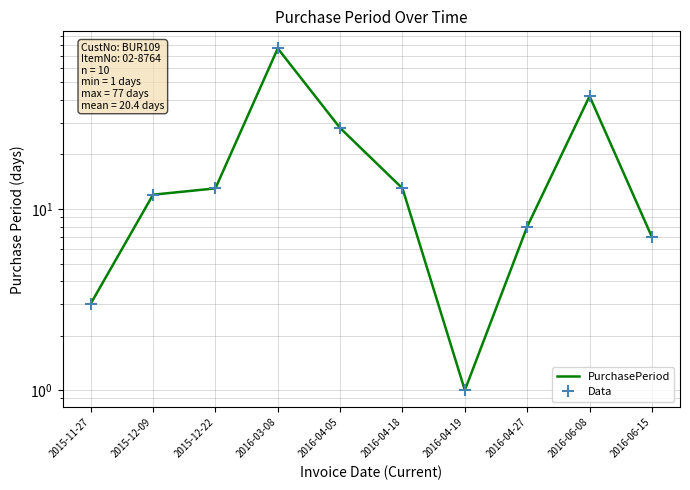

True or false: Data and PurchasePeriod intersect in this chart.

False